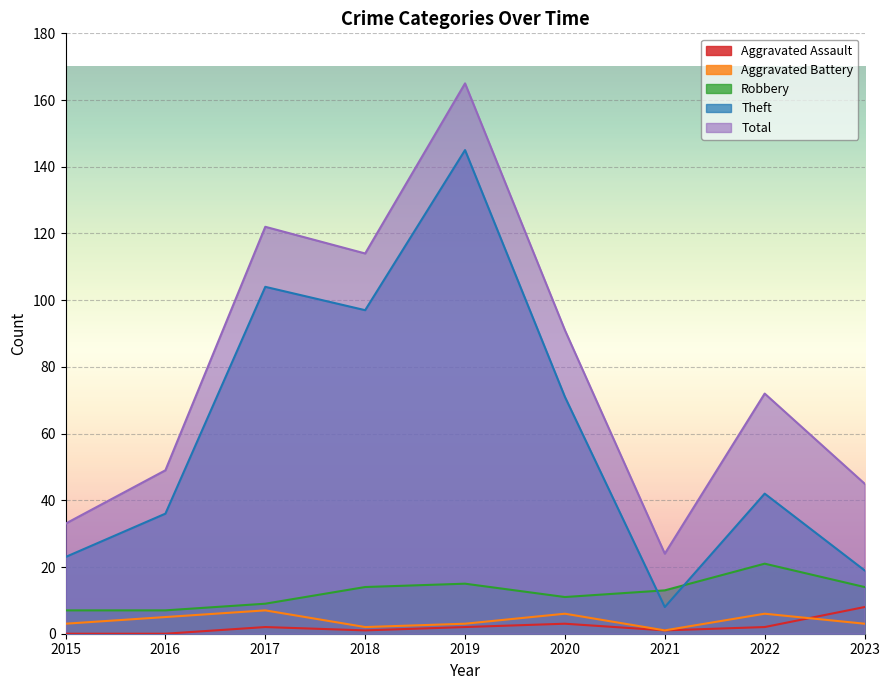

How many lines are shown in the chart?

5